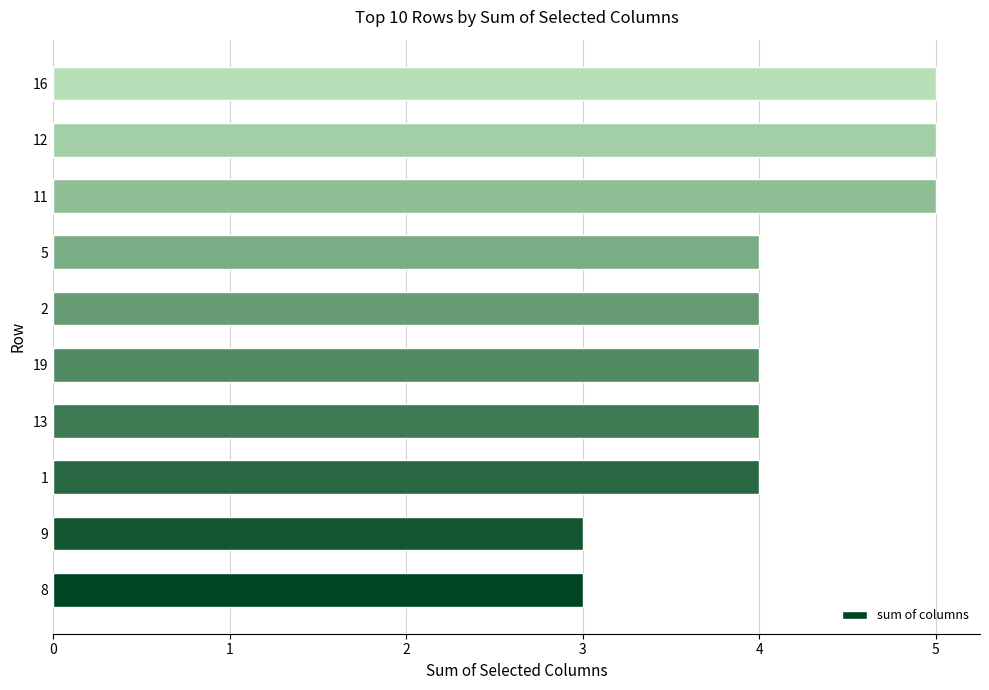

What is the change in value from 2 to 16?

+1